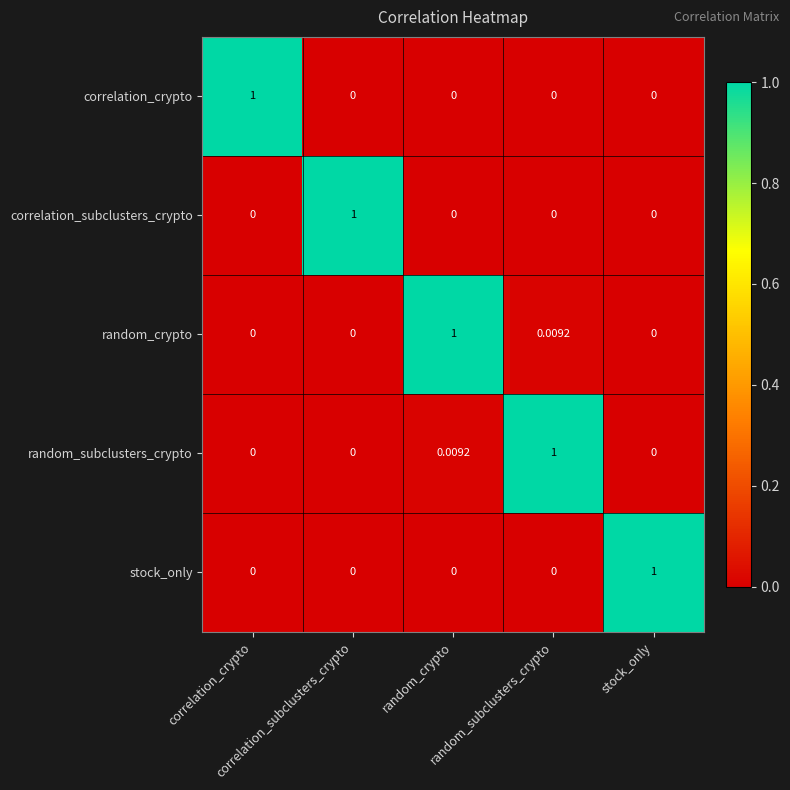

Count the number of categories in the chart.

5